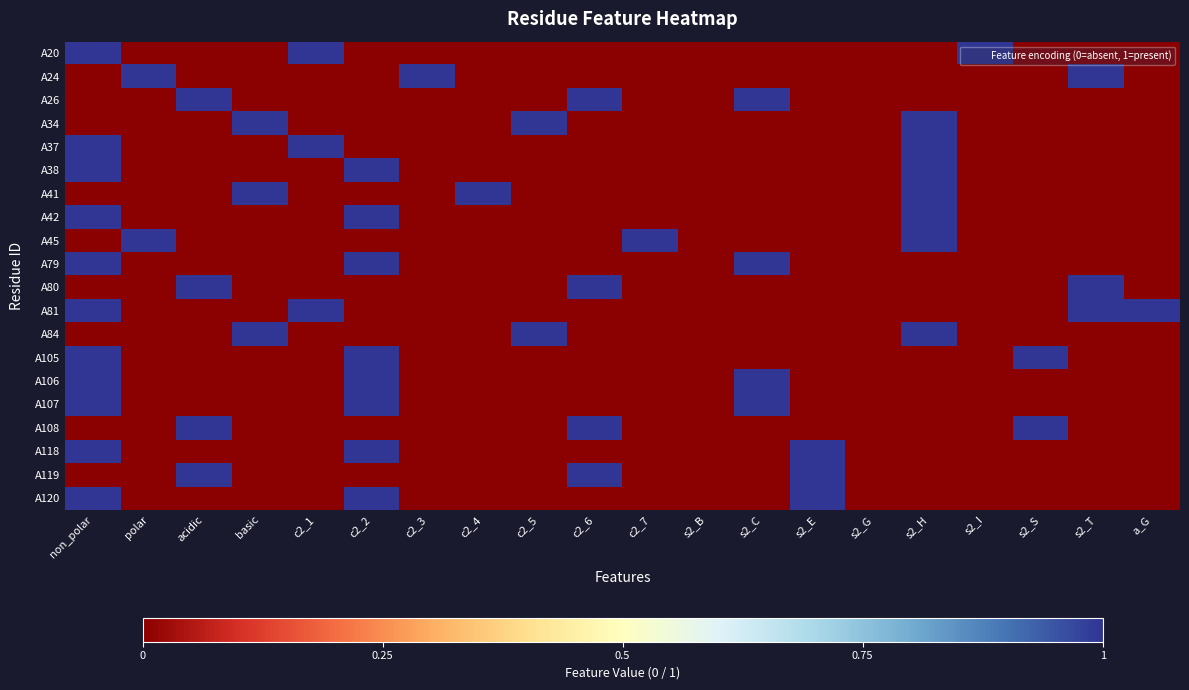

At which category is the sum across all series the highest?

non_polar